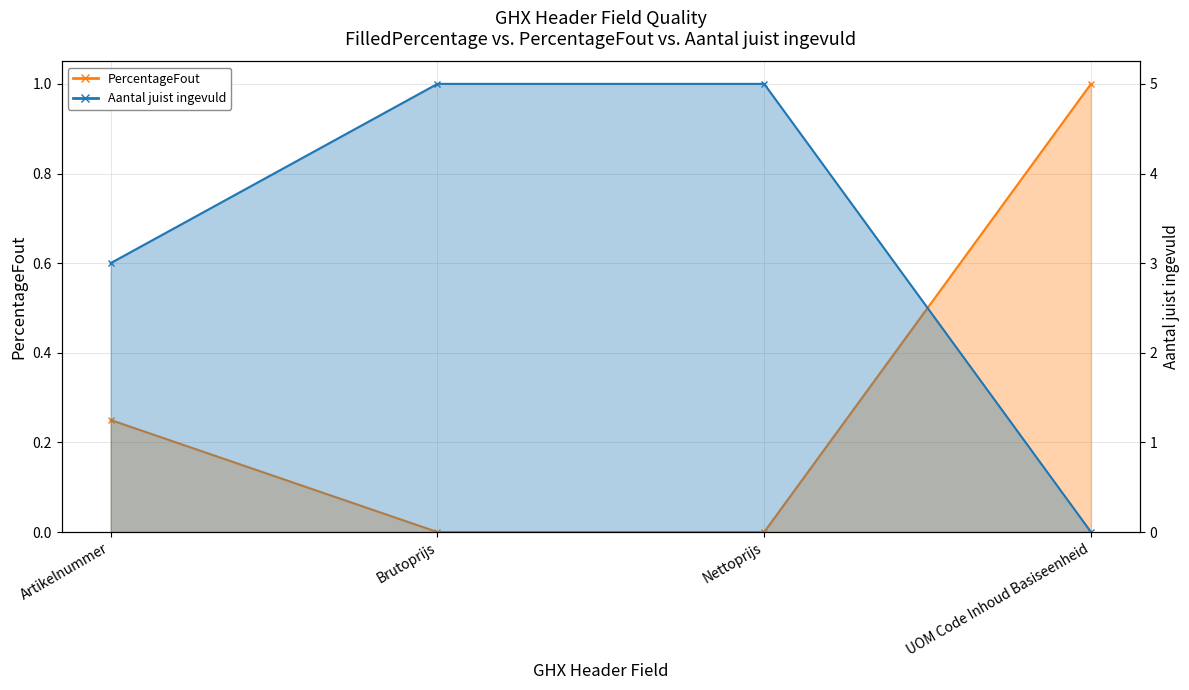

True or false: Aantal juist ingevuld has a value of 0.0 at UOM Code Inhoud Basiseenheid.

True